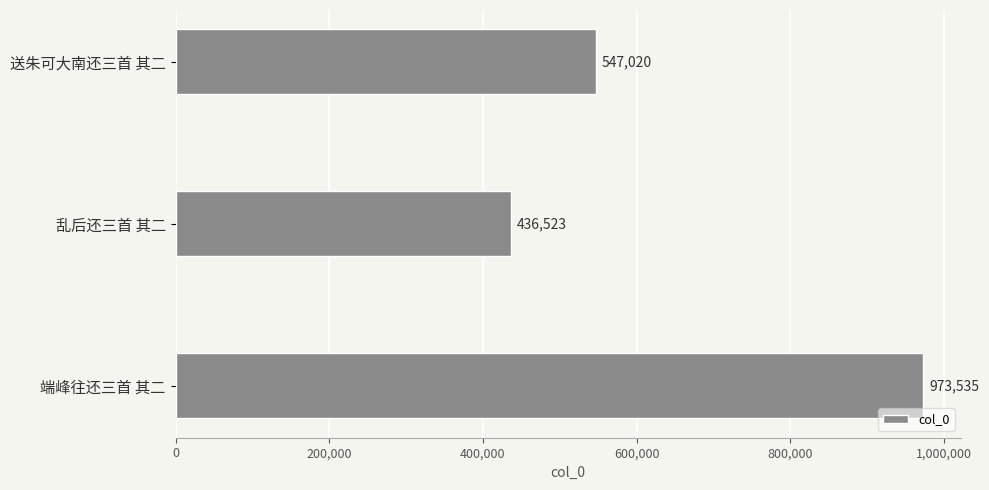

The value at 端峰往还三首 其二 is 395342. True or false?

False